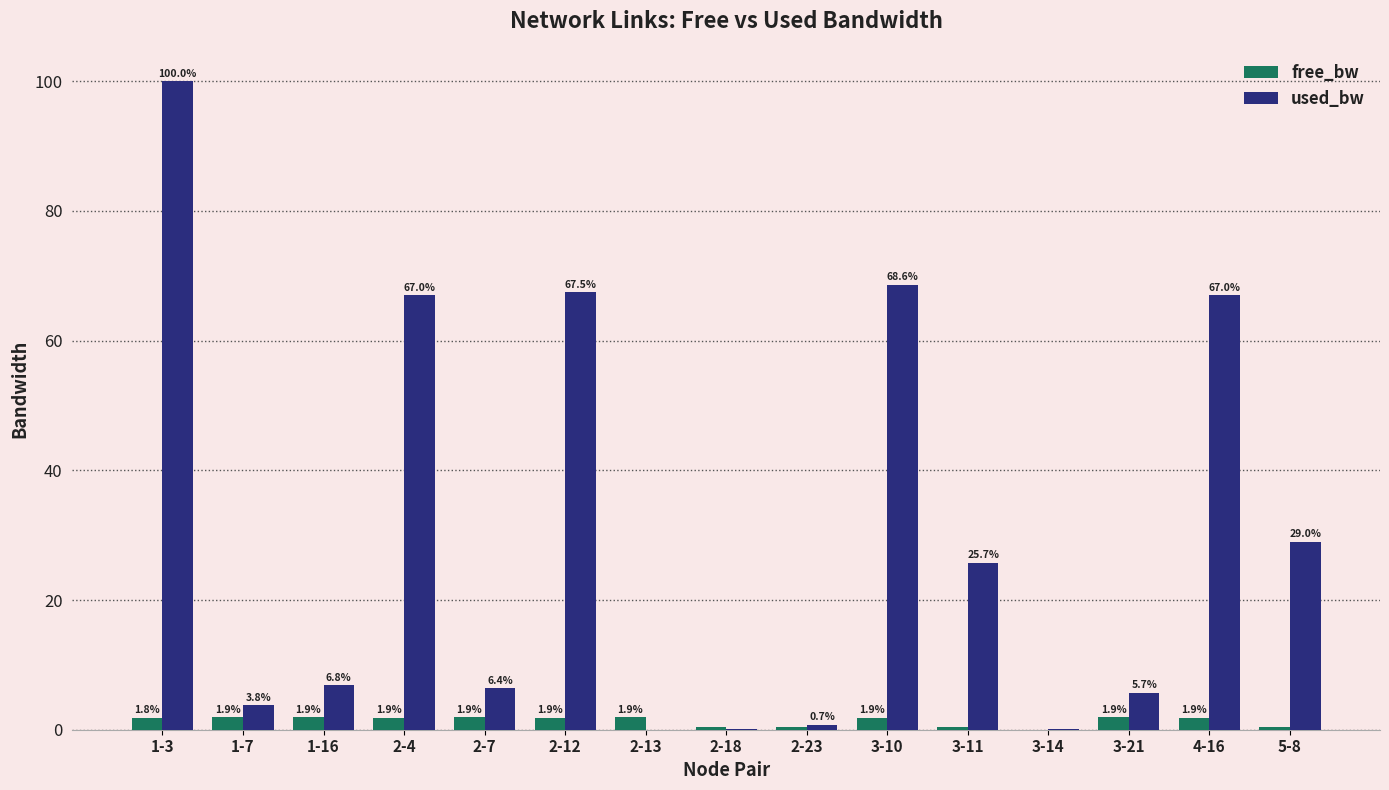

True or false: used_bw has a value of 68.6 at 3-10.

True